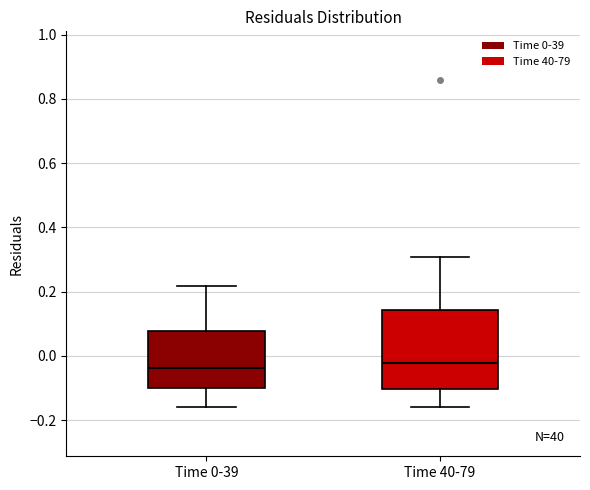

Where does the upper whisker of the box for Time 40-79 end on the y-axis? The values are not printed on the chart, so give them approximately, as read against the axis.

0.30